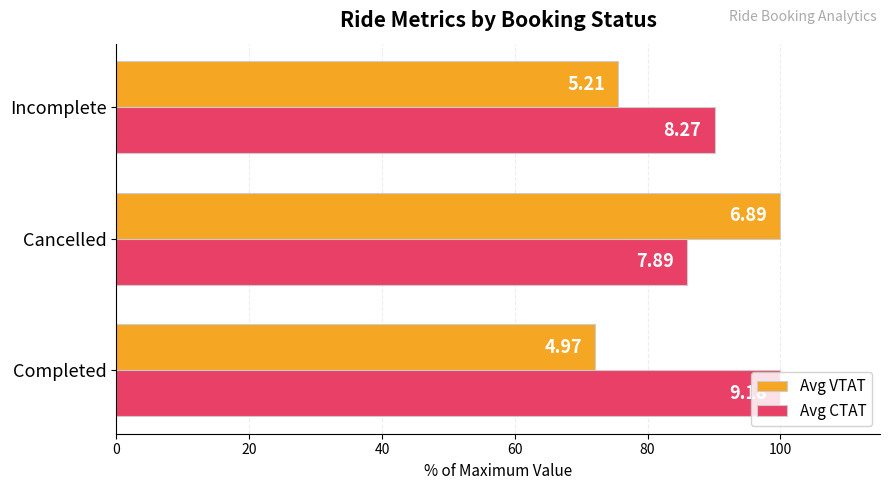

What are all the series names shown in the legend?

Avg VTAT, Avg CTAT